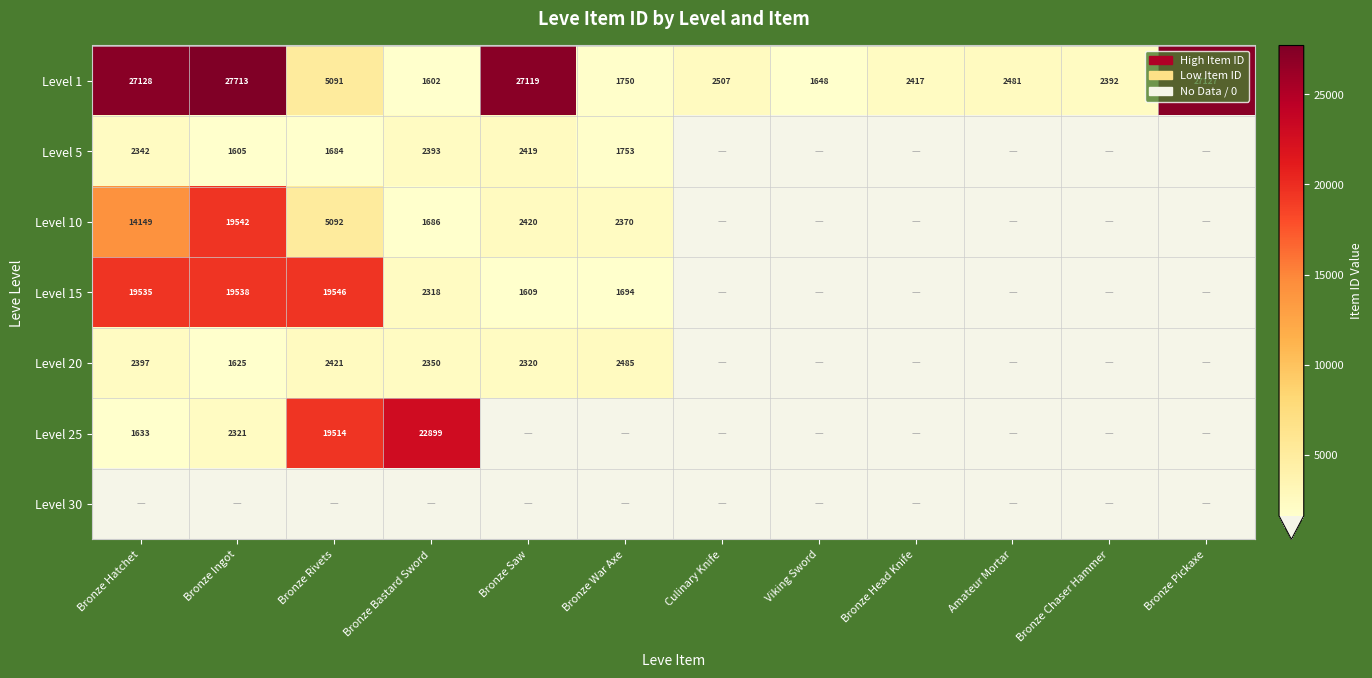

What is the difference between the maximum and second lowest values in the Level 1 series?

26065